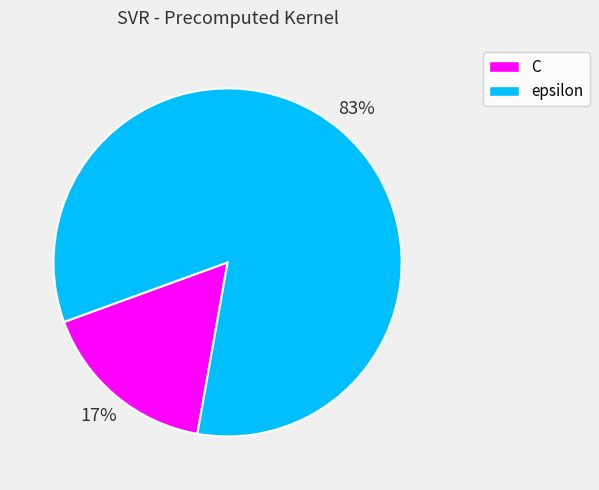

To the nearest percent, what is the combined percentage of epsilon and C?

100%